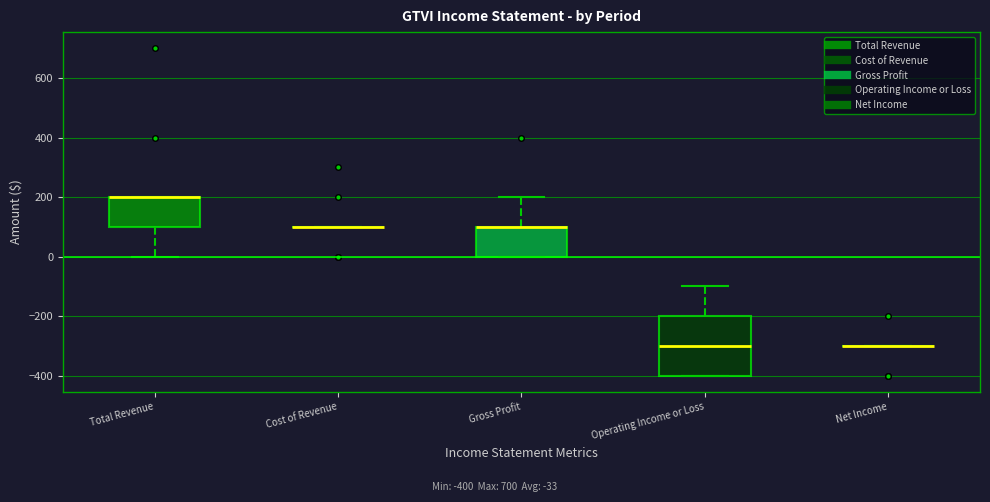

Reading left to right, transcribe this box plot: for each box, give where its median line is, the range the box spans, and where its two whiskers end, as read against the y-axis. The values are not printed on the chart, so give them approximately, as read against the axis.

Total Revenue: median 200 (drawn on the box's upper edge), box 100 to 200, whiskers 0 to 200
Cost of Revenue: box collapsed to a line at 100, whiskers 100 to 100
Gross Profit: median 100 (drawn on the box's upper edge), box 0 to 100, whiskers 0 to 200
Operating Income or Loss: median -300, box -400 to -200, whiskers -400 to -100
Net Income: box collapsed to a line at -300, whiskers -300 to -300